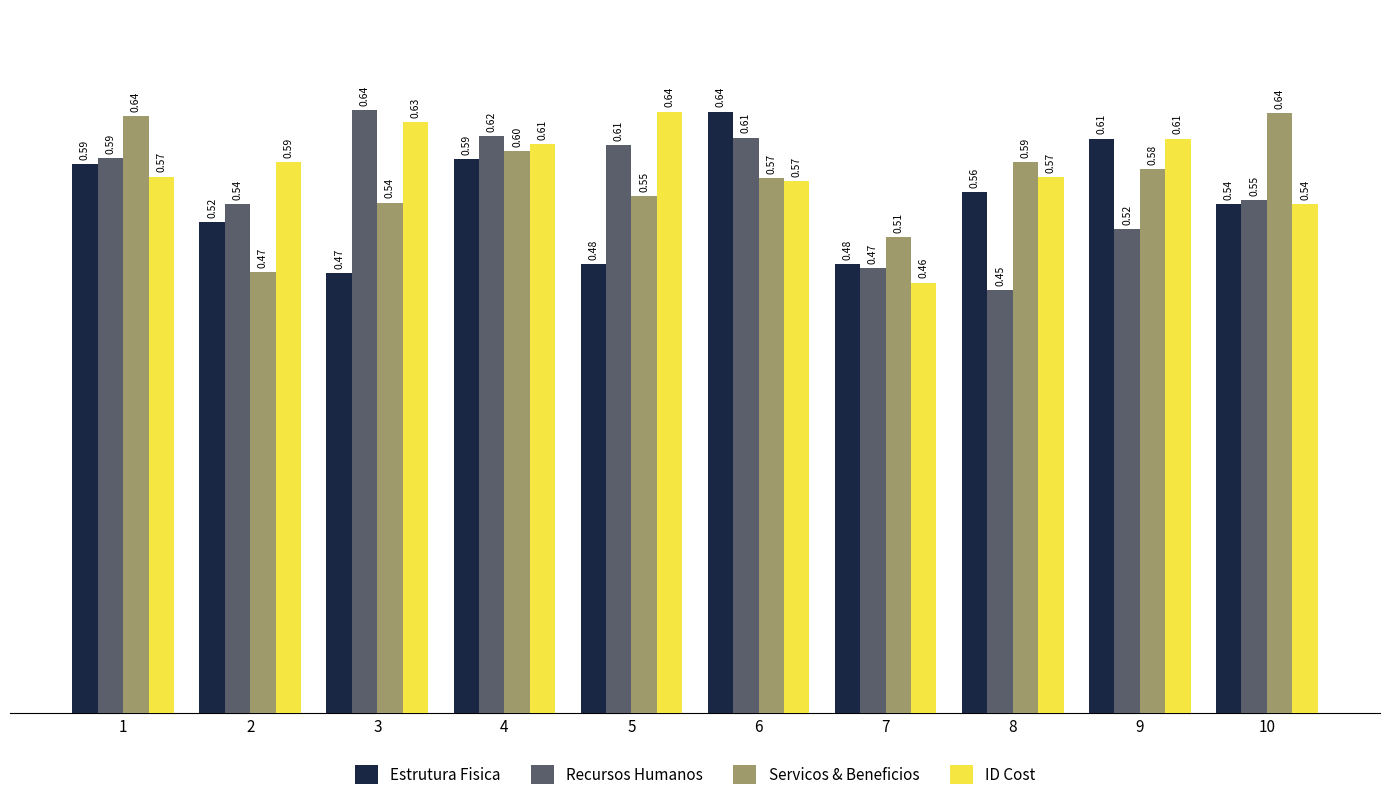

Which label corresponds to the largest value in the chart?

3